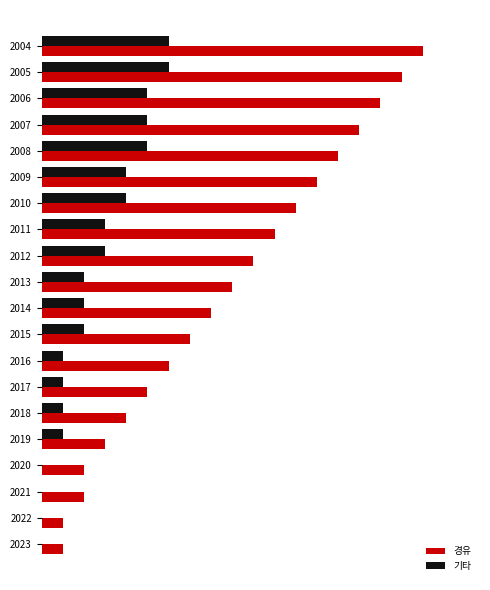

What are all the series names shown in the legend?

경유, 기타